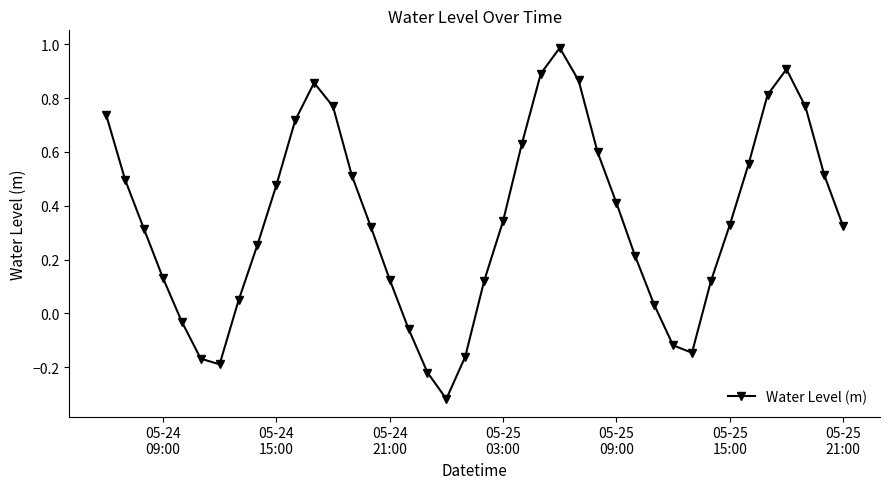

What is the difference between the second highest and second lowest values?

1.1